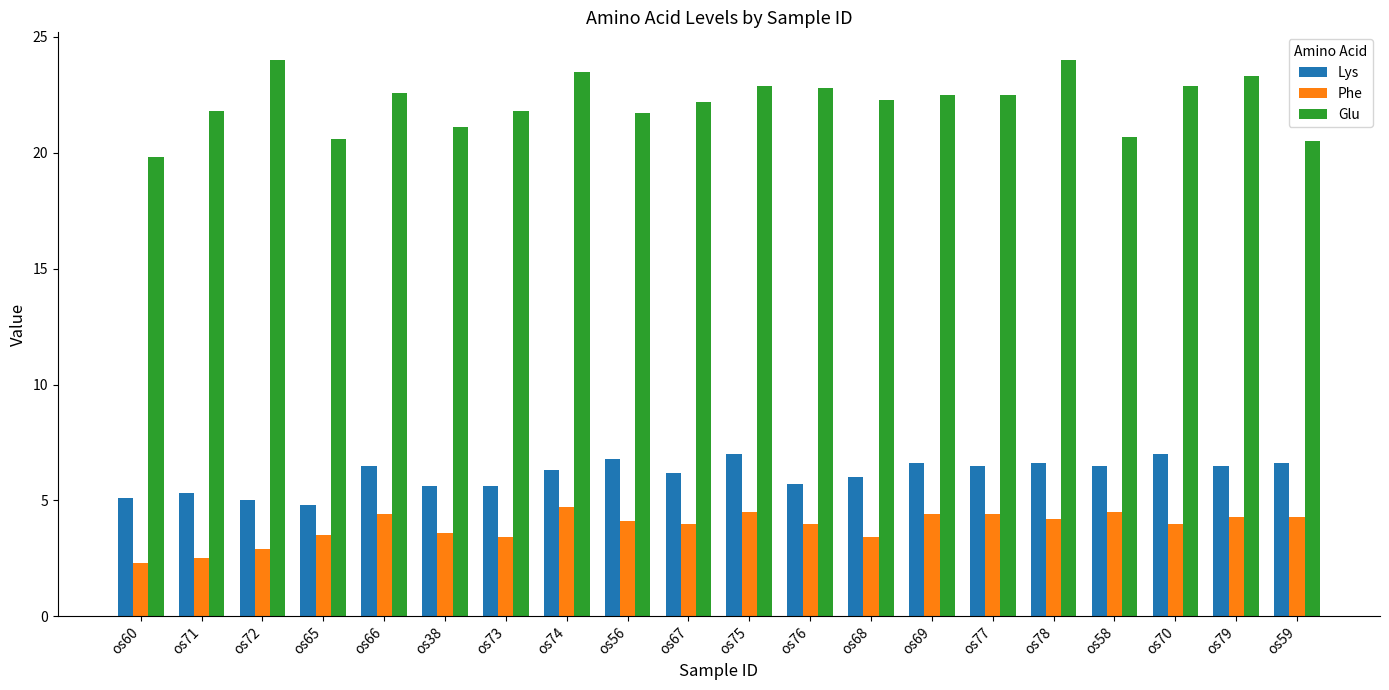

Which series has the widest spread of values?

Glu